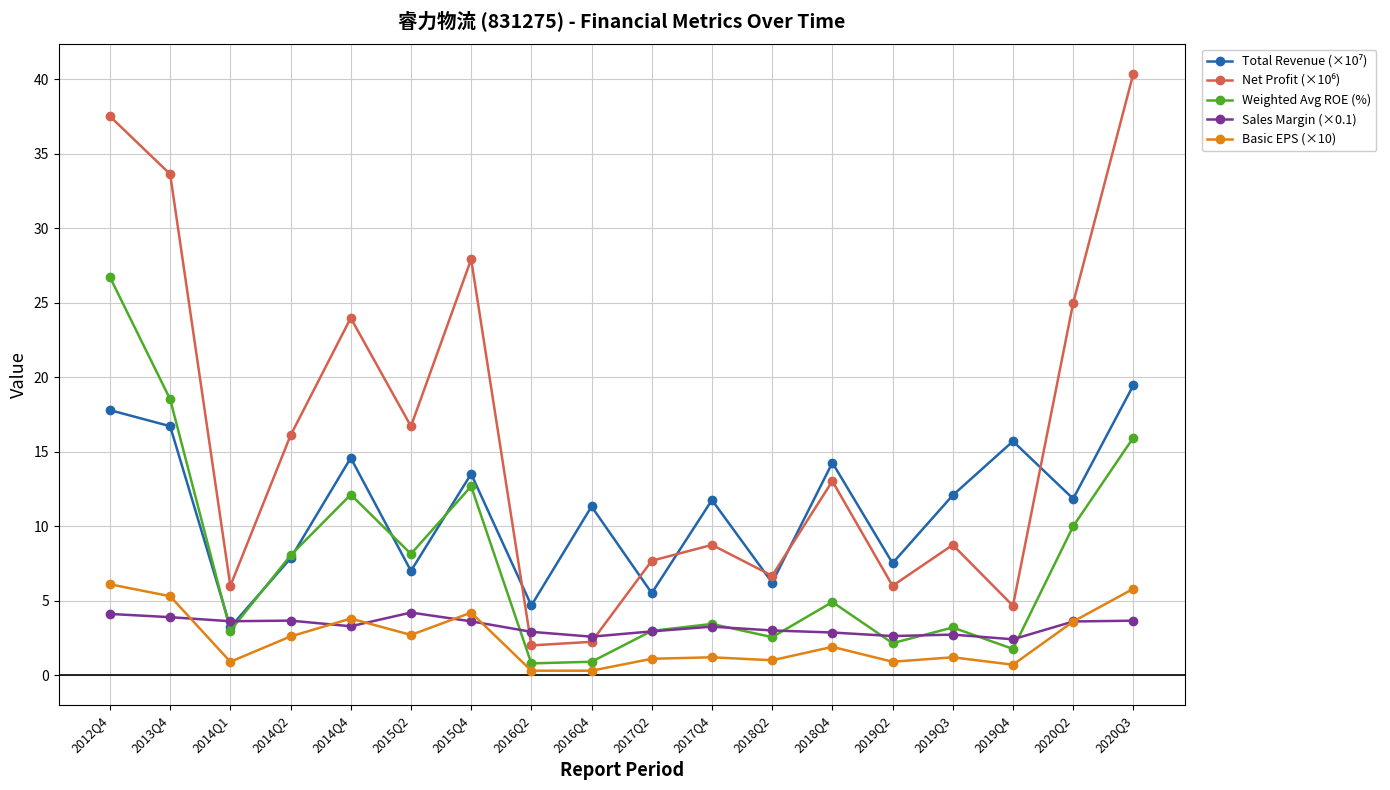

What is the value of the Sales Margin (×0.1) point at the 15th from the left?

2.7